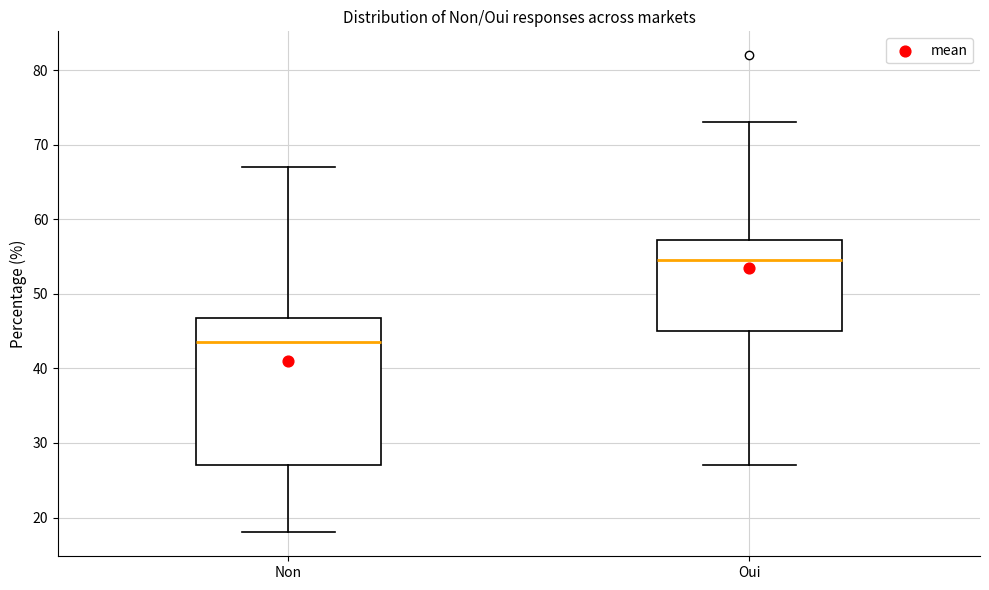

Reading left to right, transcribe this box plot: for each box, give where its median line is, the range the box spans, and where its two whiskers end, as read against the y-axis. The values are not printed on the chart, so give them approximately, as read against the axis.

Non: median 44, box 27 to 47, whiskers 18 to 67
Oui: median 55, box 45 to 57, whiskers 27 to 73